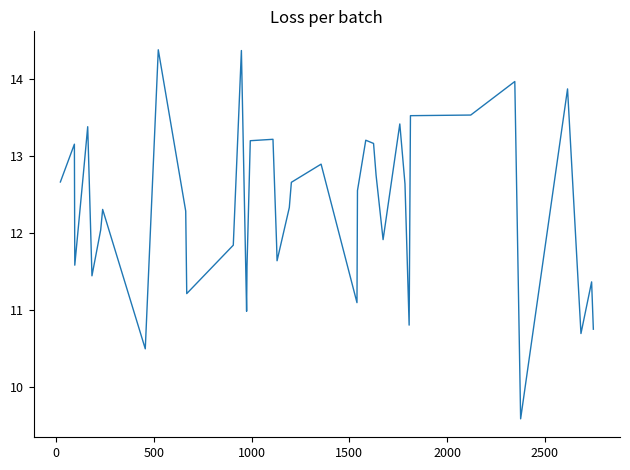

Does the chart have visible grid lines?

No